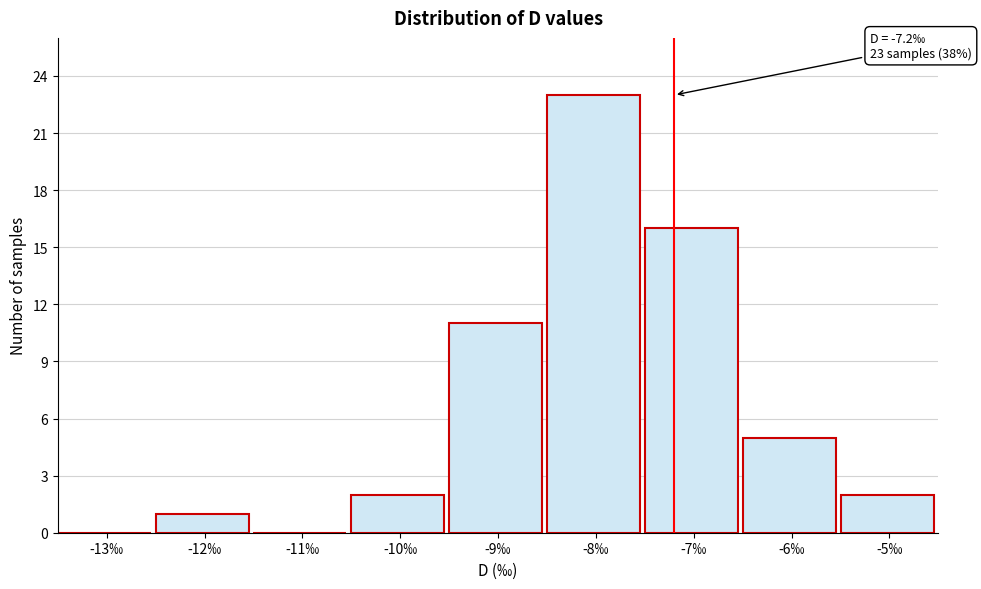

Reading left to right, list all the values displayed in this chart.

-13‰=0	-12‰=1	-11‰=0	-10‰=2	-9‰=11	-8‰=23	-7‰=16	-6‰=5	-5‰=2